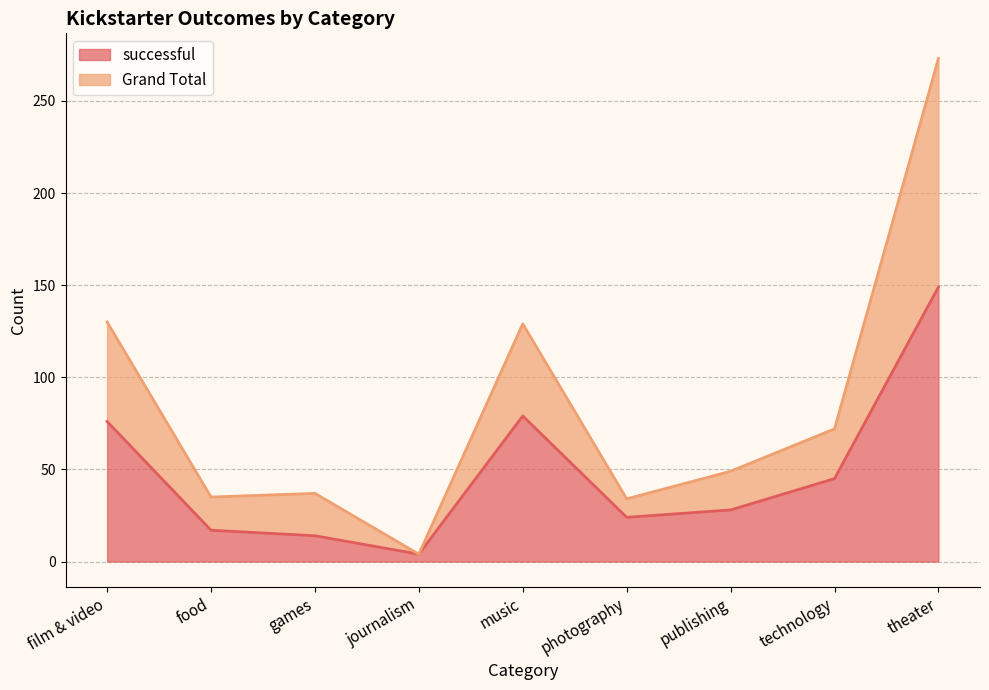

Does the chart display data point markers on the line(s)?

No